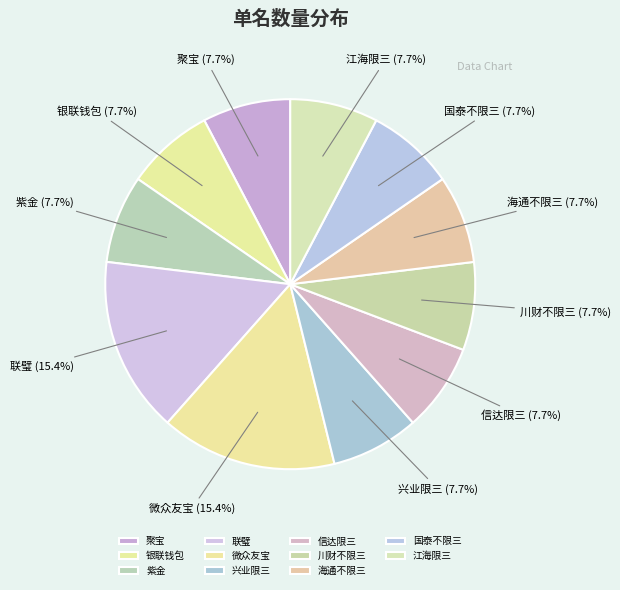

Does 江海限三 account for over 50% of the chart?

No